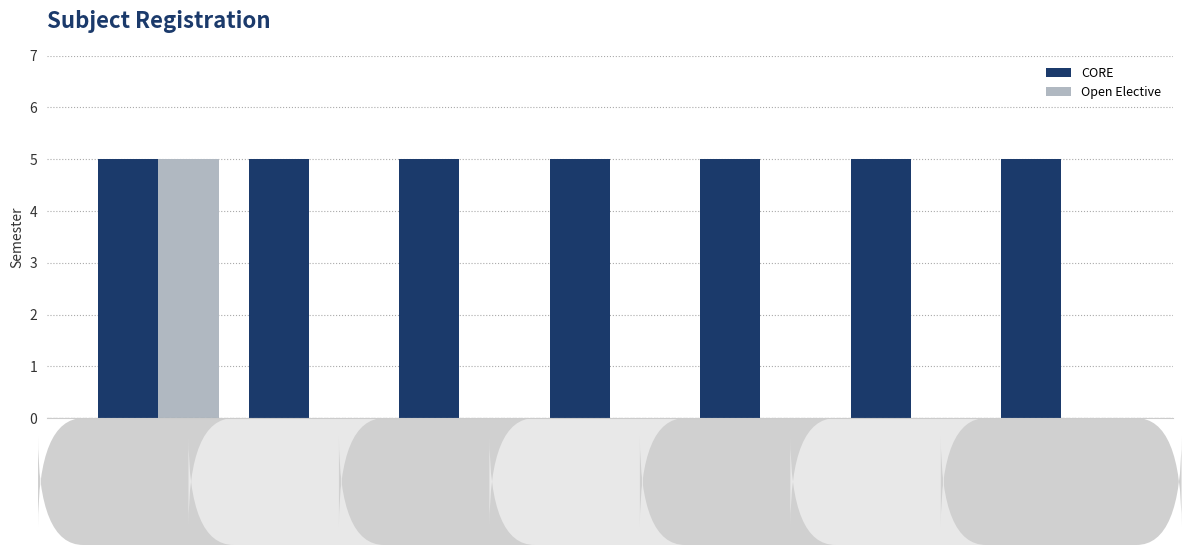

Are the bars grouped side by side (vs. stacked)?

Yes